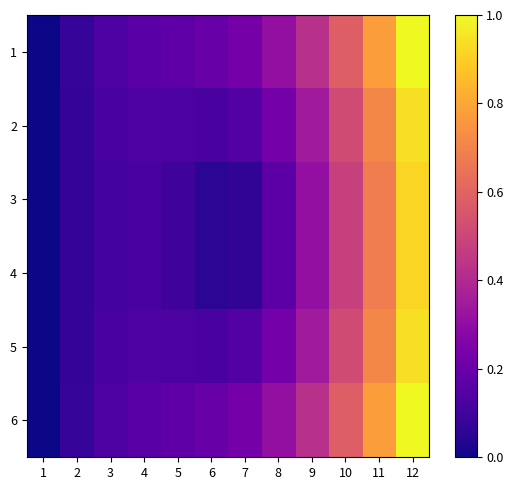

Between 9 and 6, which is larger?

9